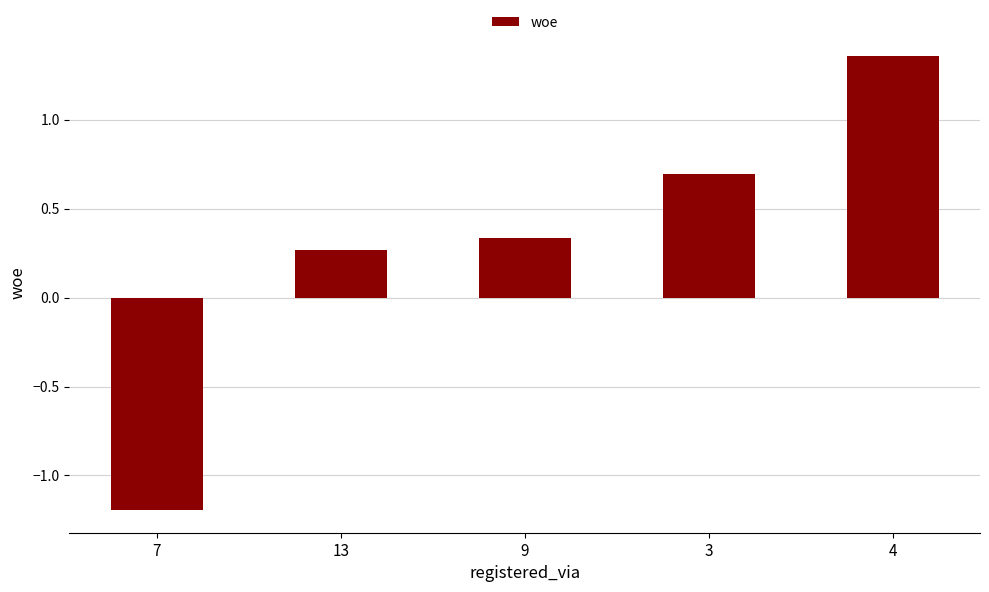

The value at 4 is 2.3. True or false?

False